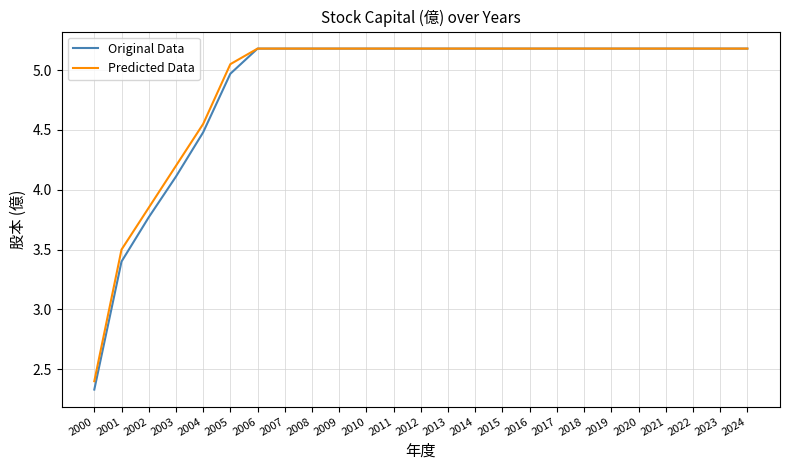

At which label is Predicted Data closest to 3?

2001